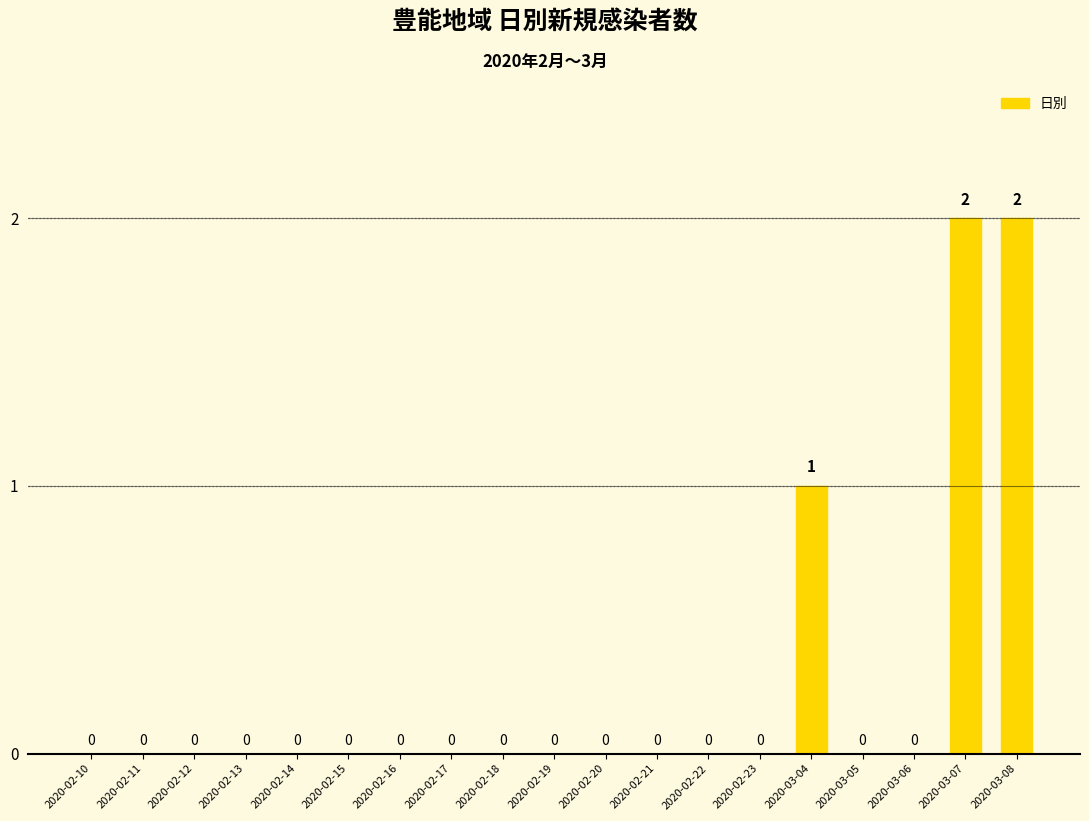

What is the sum of all values?

5